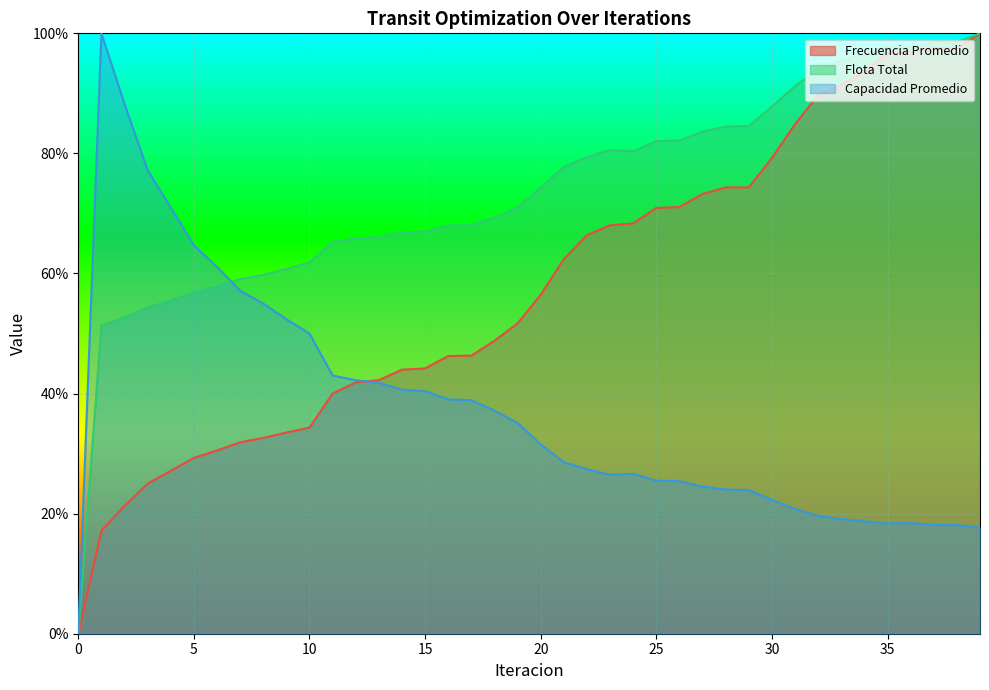

Reading right to left, transcribe all the data shown in this chart.

Frecuencia Promedio: 1.0	1.0	1.0	1.0	1.0	0.9	0.9	0.9	0.8	0.8	0.7	0.7	0.7	0.7	0.7	0.7	0.7	0.7	0.6	0.6	0.5	0.5	0.5	0.5	0.4	0.4	0.4	0.4	0.4	0.3	0.3	0.3	0.3	0.3	0.3	0.3	0.2	0.2	0.2	0.0
Flota Total: 1.0	1.0	1.0	1.0	1.0	1.0	1.0	0.9	0.9	0.9	0.8	0.8	0.8	0.8	0.8	0.8	0.8	0.8	0.8	0.7	0.7	0.7	0.7	0.7	0.7	0.7	0.7	0.7	0.7	0.6	0.6	0.6	0.6	0.6	0.6	0.6	0.5	0.5	0.5	0.0
Capacidad Promedio: 0.2	0.2	0.2	0.2	0.2	0.2	0.2	0.2	0.2	0.2	0.2	0.2	0.2	0.3	0.3	0.3	0.3	0.3	0.3	0.3	0.4	0.4	0.4	0.4	0.4	0.4	0.4	0.4	0.4	0.5	0.5	0.5	0.6	0.6	0.6	0.7	0.8	0.9	1.0	0.0